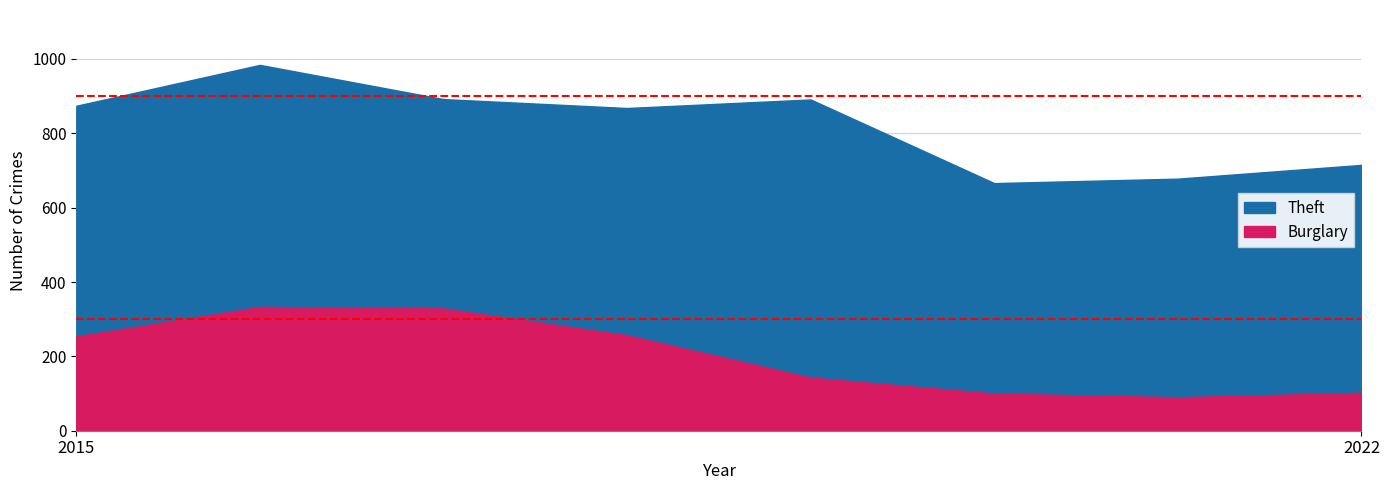

Reading left to right, what are all the values shown in this chart?

Theft: 874	984	892	868	891	666	678	715
Burglary: 254	333	329	257	143	100	90	102